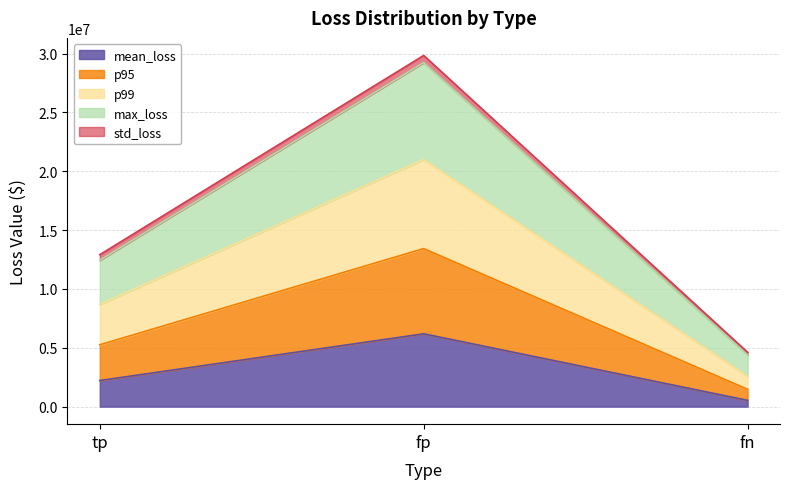

How many values in the mean_loss series are below 2215135?

1